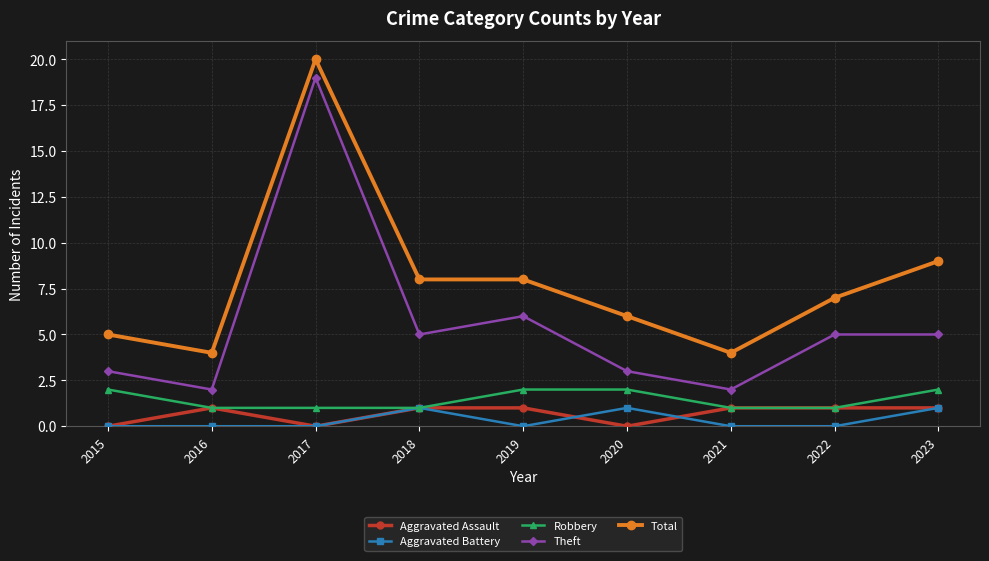

What is the sum of all Aggravated Battery values?

3